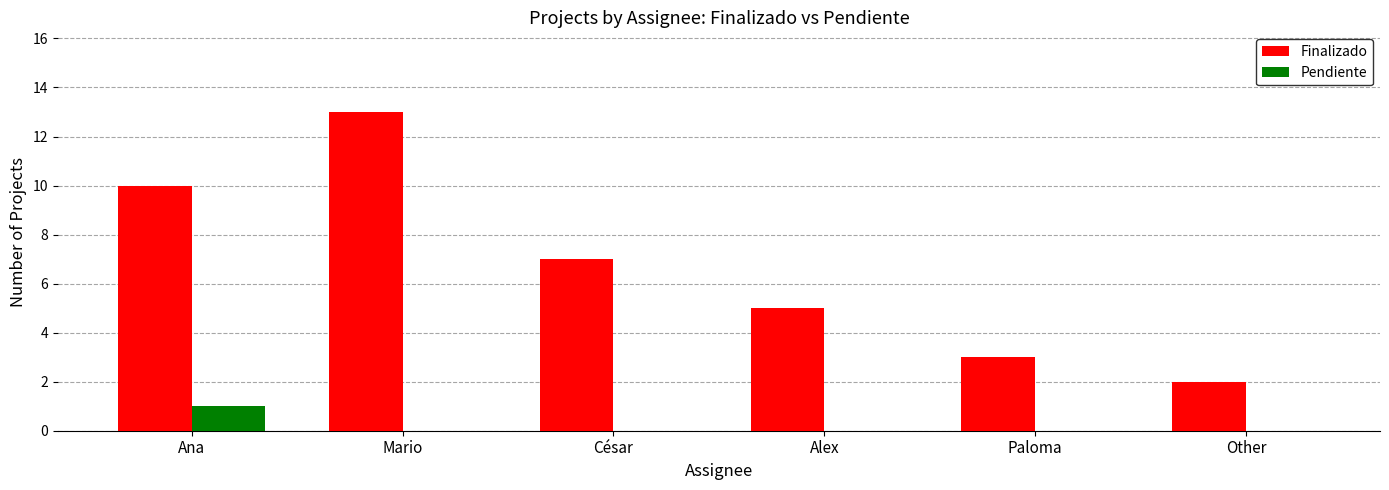

Are the bars grouped side by side (vs. stacked)?

Yes